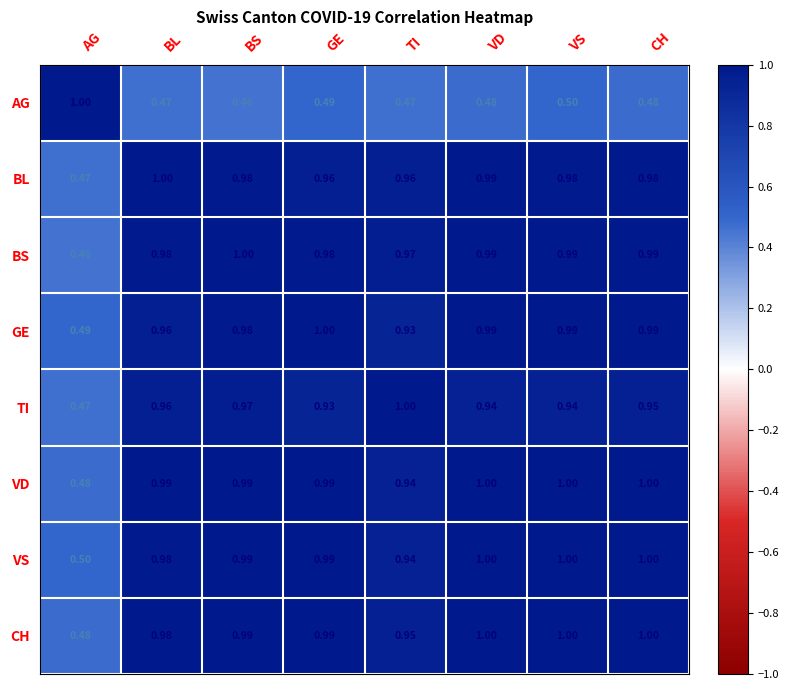

Is the value of AG at BL greater than the value of GE at CH?

No